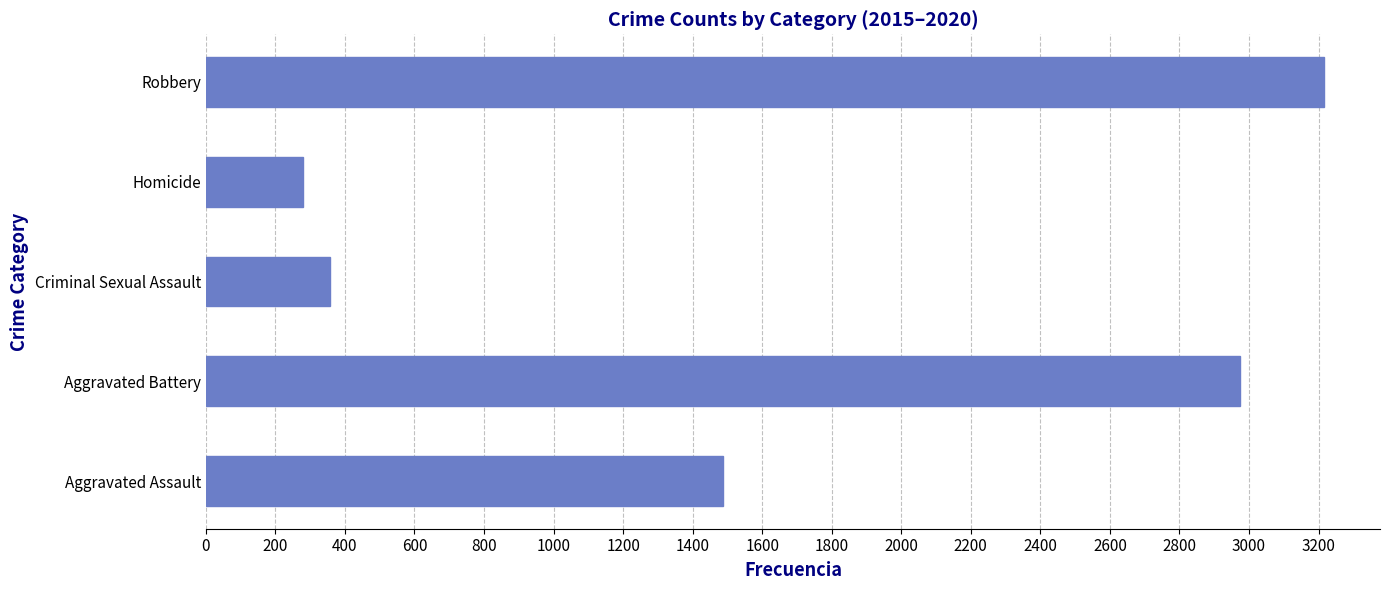

How many bars are there in total?

5